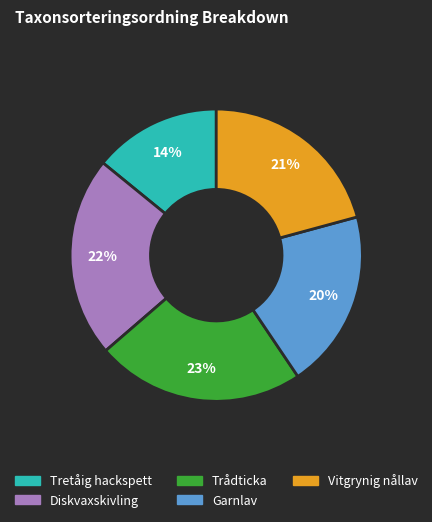

To the nearest percent, what portion does Diskvaxskivling represent?

22%